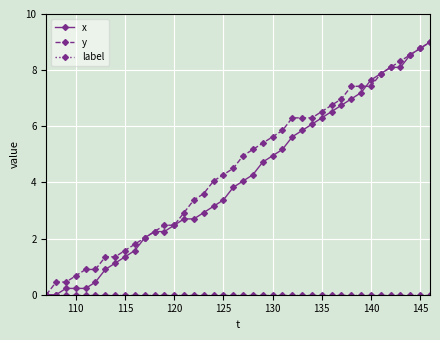

What is the value of the x point at the 19th from the left?

3.4